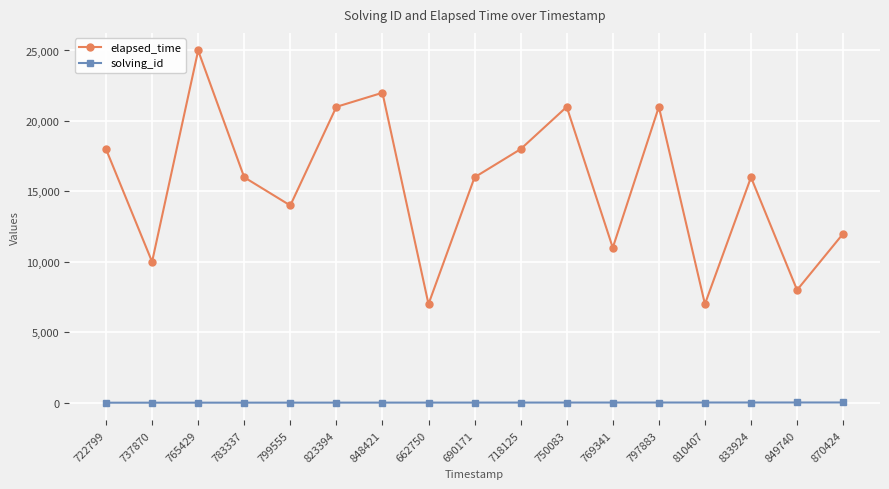

What is the value of the elapsed_time point at the 7th from the left?

22000